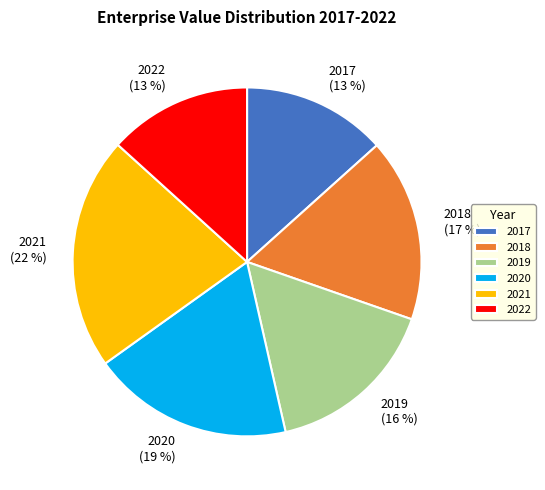

The 2022 slice represents 28% of the pie. True or false?

False